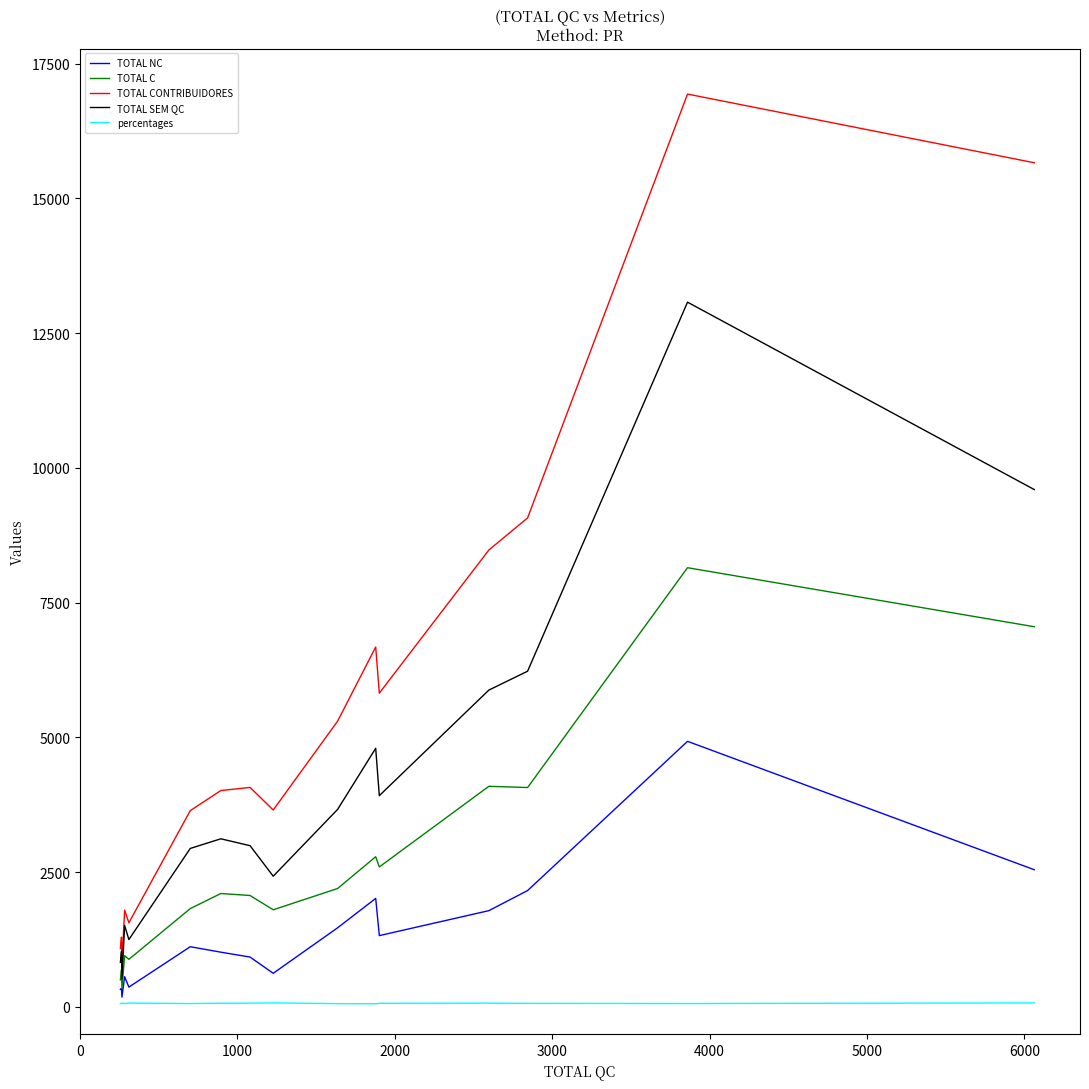

What is the highest value of the TOTAL NC series?

4926.0